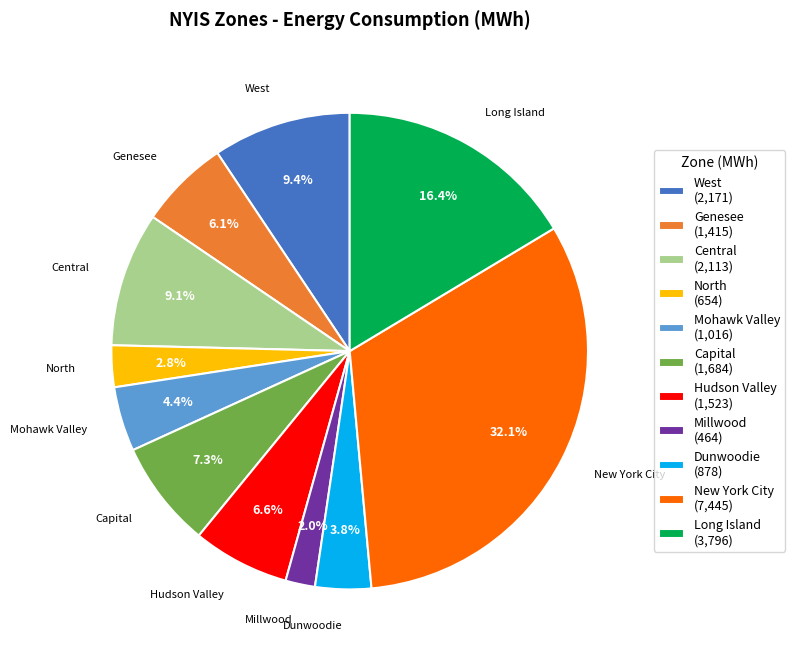

Between New York City and Central, which is larger?

New York City